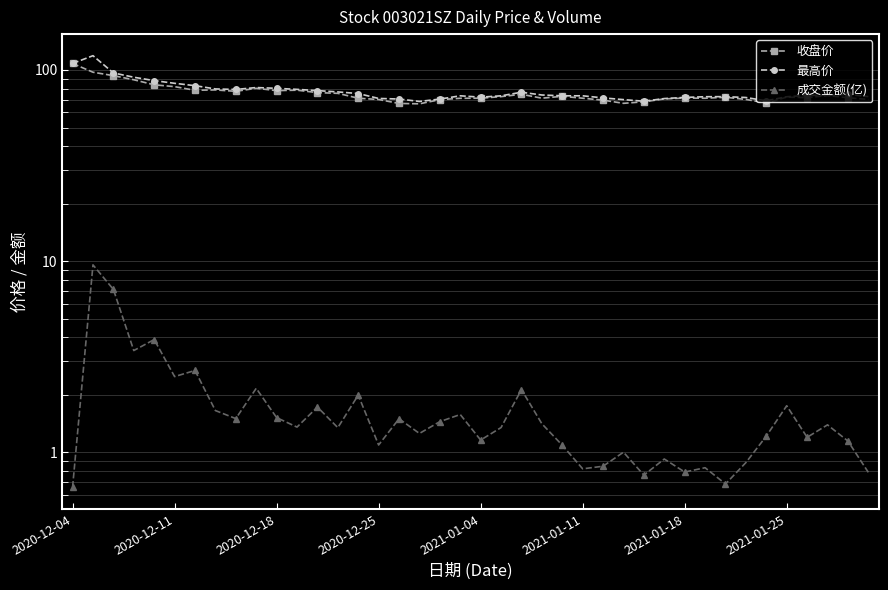

How many distinct data groups are displayed?

3